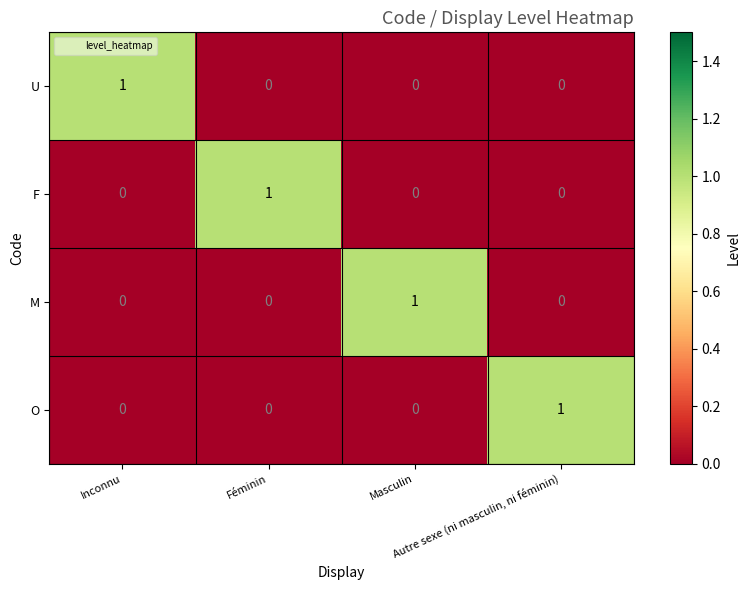

How many positive values does the O series have?

1